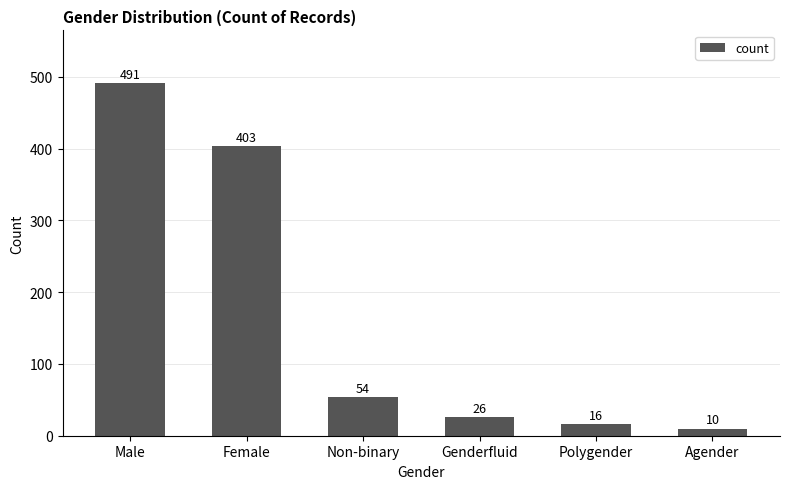

Reading right to left, transcribe all the data shown in this chart.

Agender=10	Polygender=16	Genderfluid=26	Non-binary=54	Female=403	Male=491